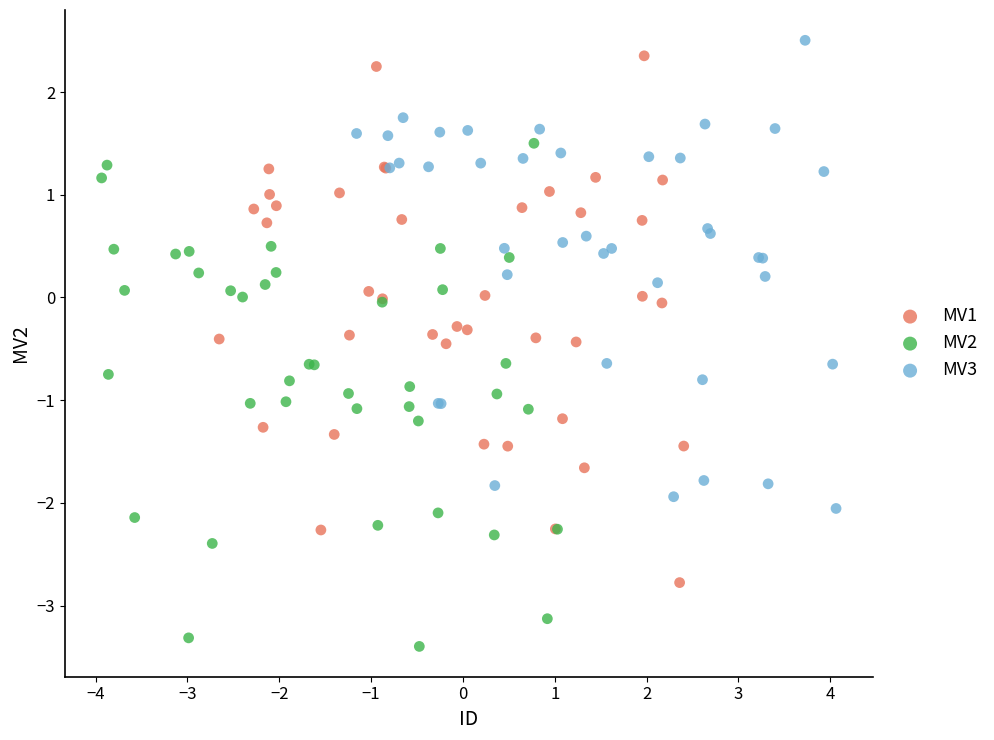

Which series contains the lowest Y value?

MV2